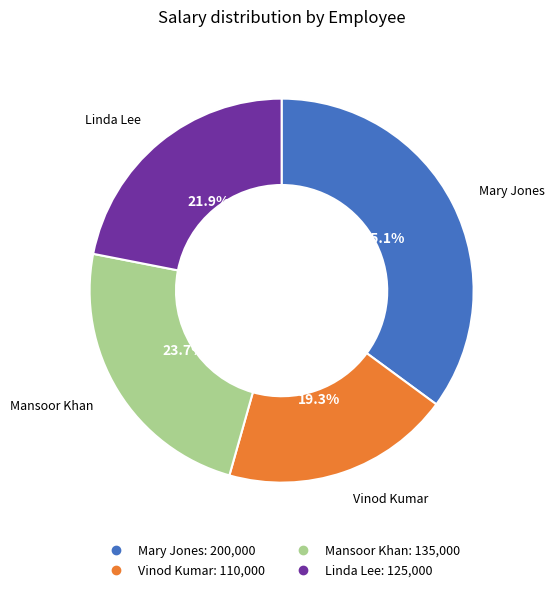

Which category has the smallest portion of the pie?

Vinod Kumar